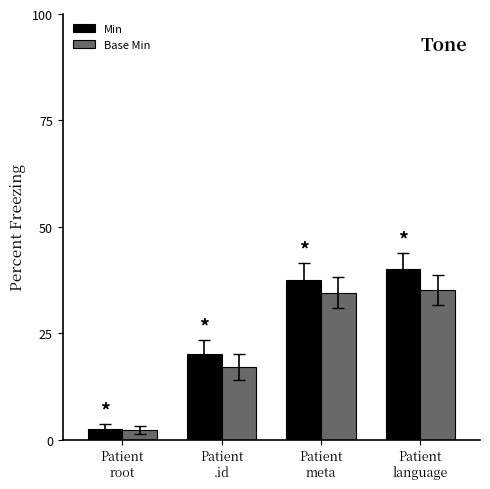

What is the approximate value of Base Min at Patient
.id?

17.0